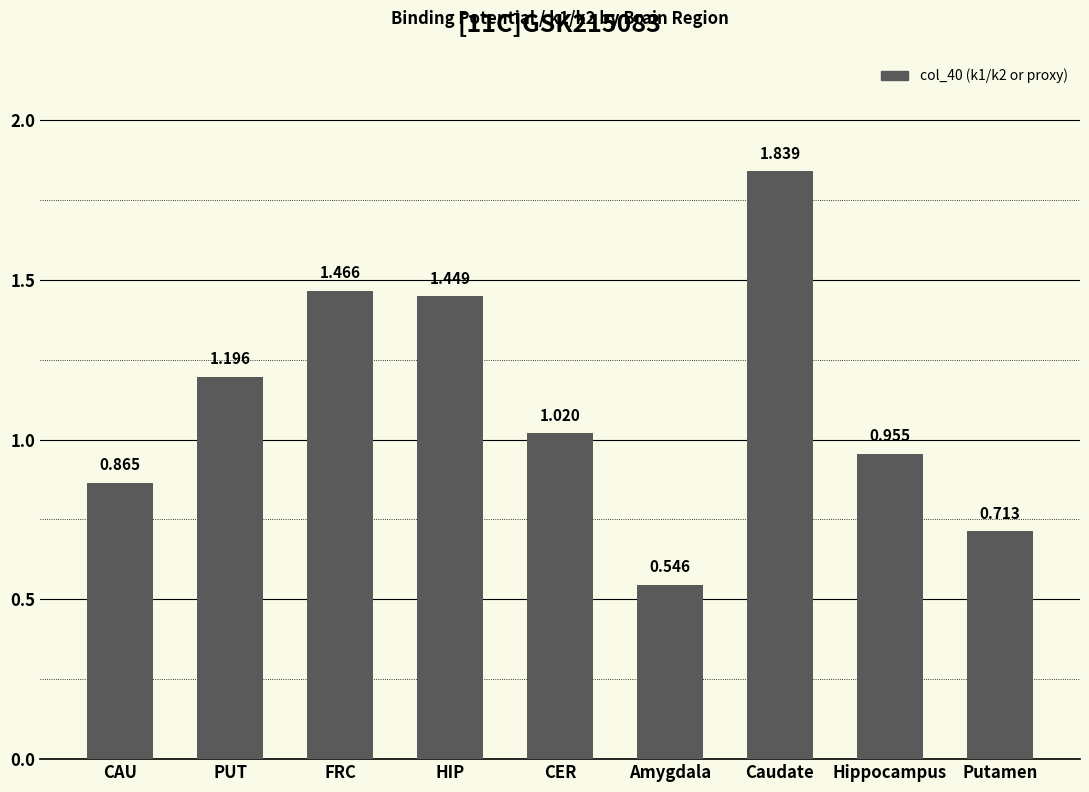

Are the bars horizontal?

No